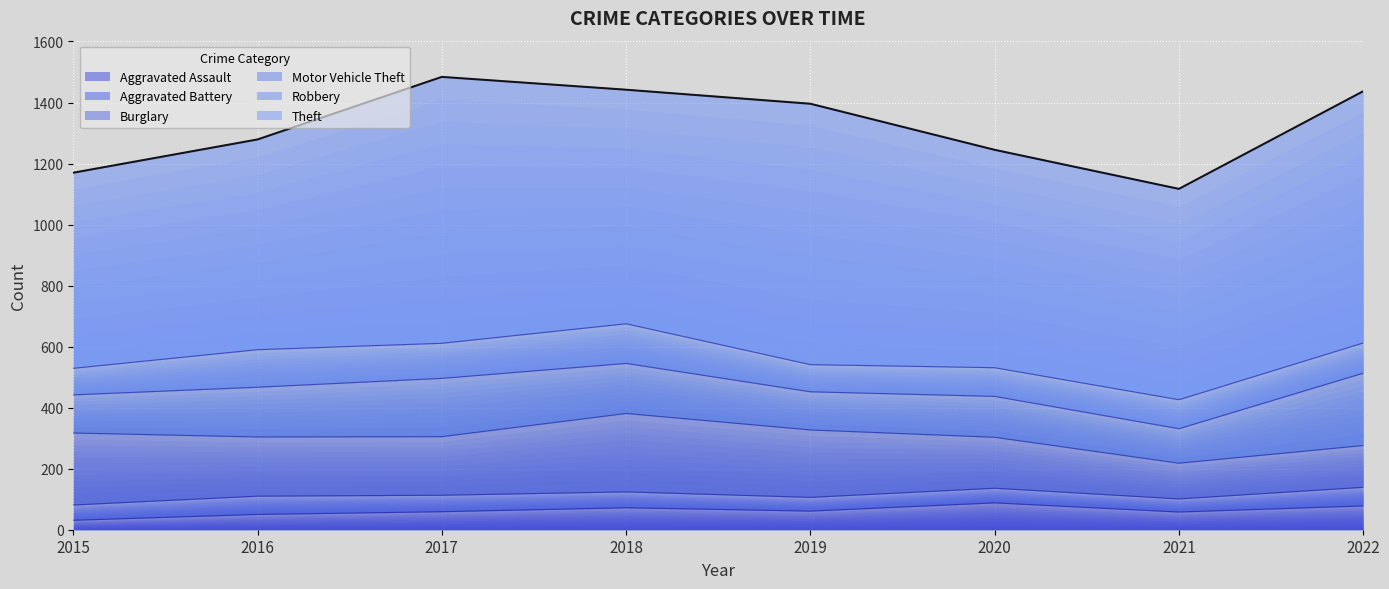

Where does the Aggravated Battery series first go above 52?

2016